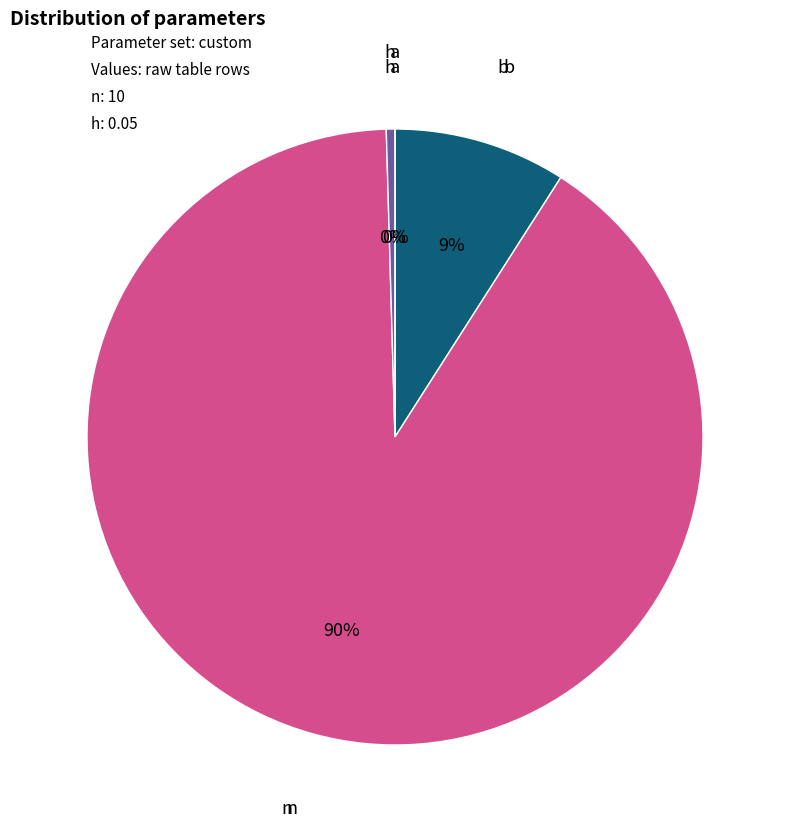

Is there any slice that represents more than half of the pie?

Yes